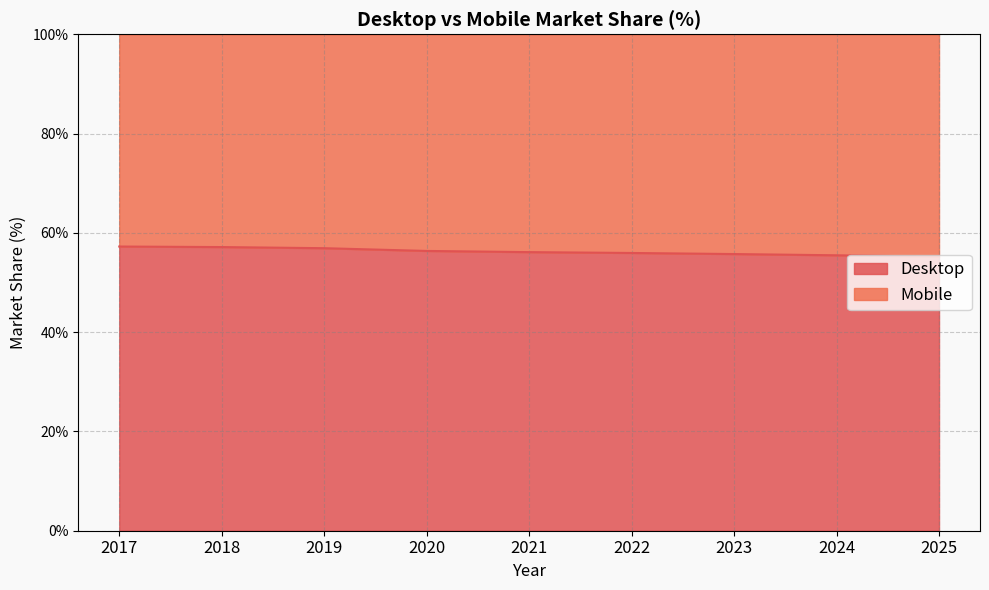

What is the smallest value displayed?

55.2